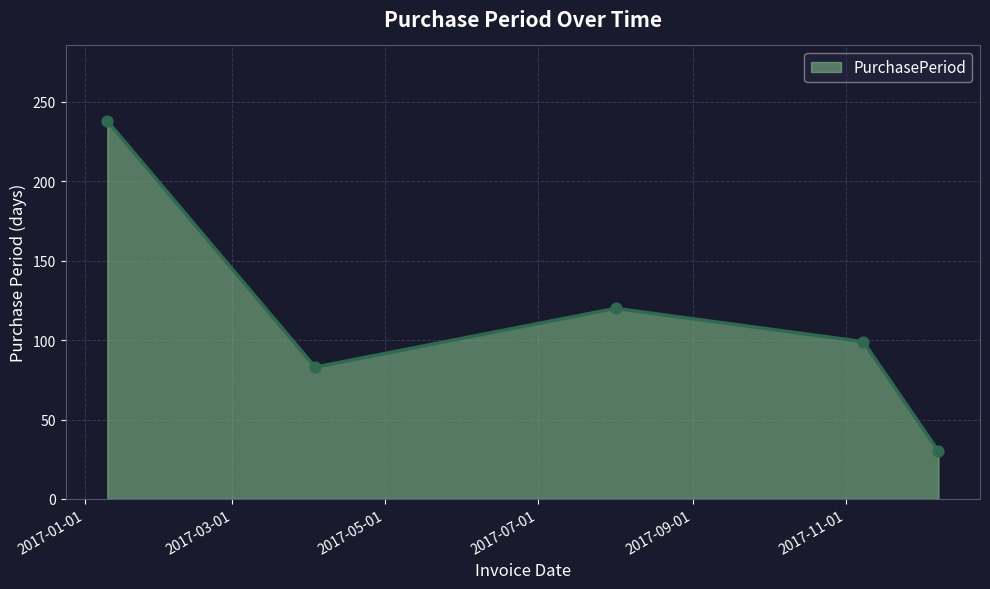

What is the difference between the maximum and second lowest values?

155